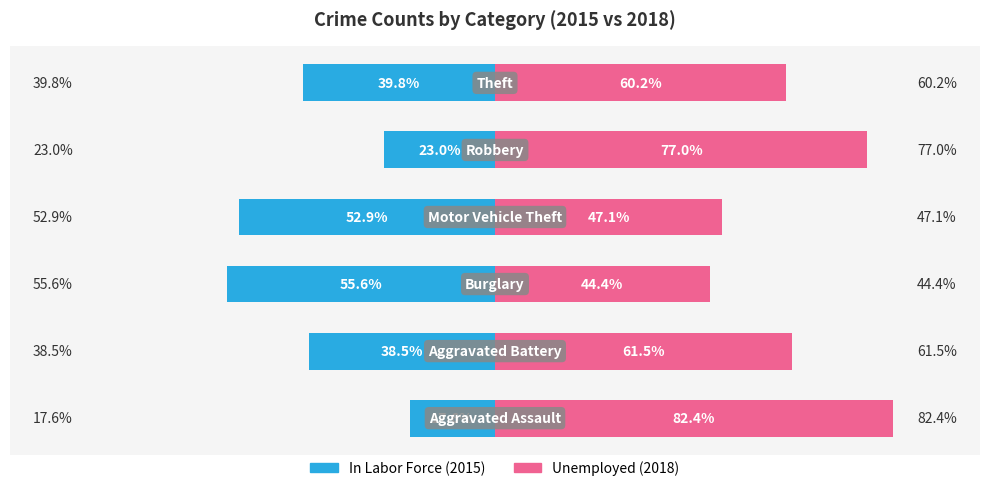

What is the spread (max minus min) of values at 4?

100.0